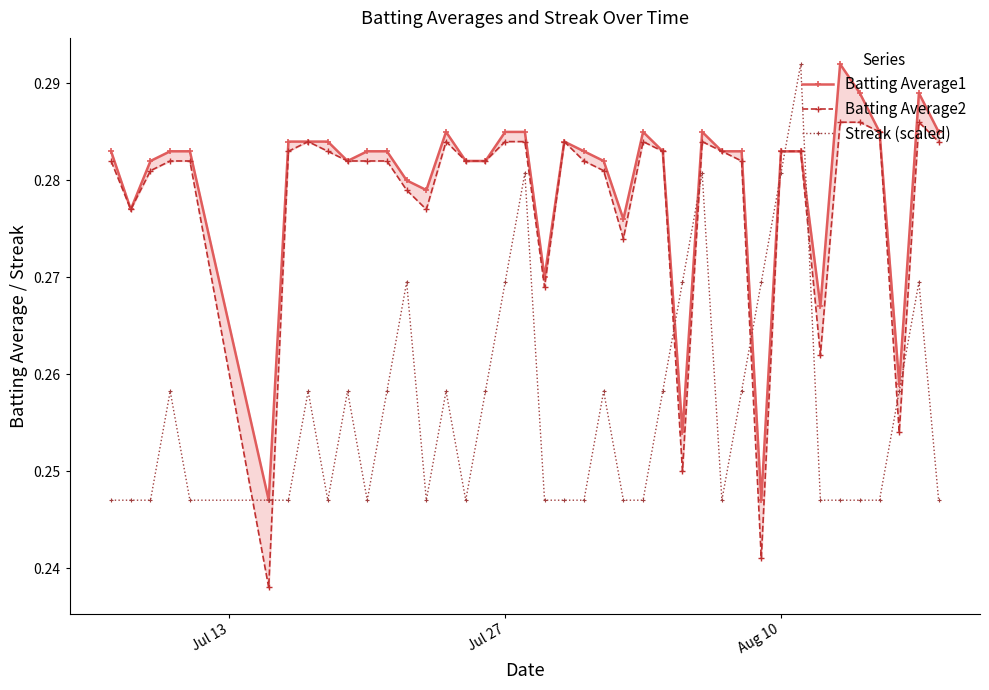

What are all the series names shown in the legend?

Batting Average1, Batting Average2, Streak (scaled)